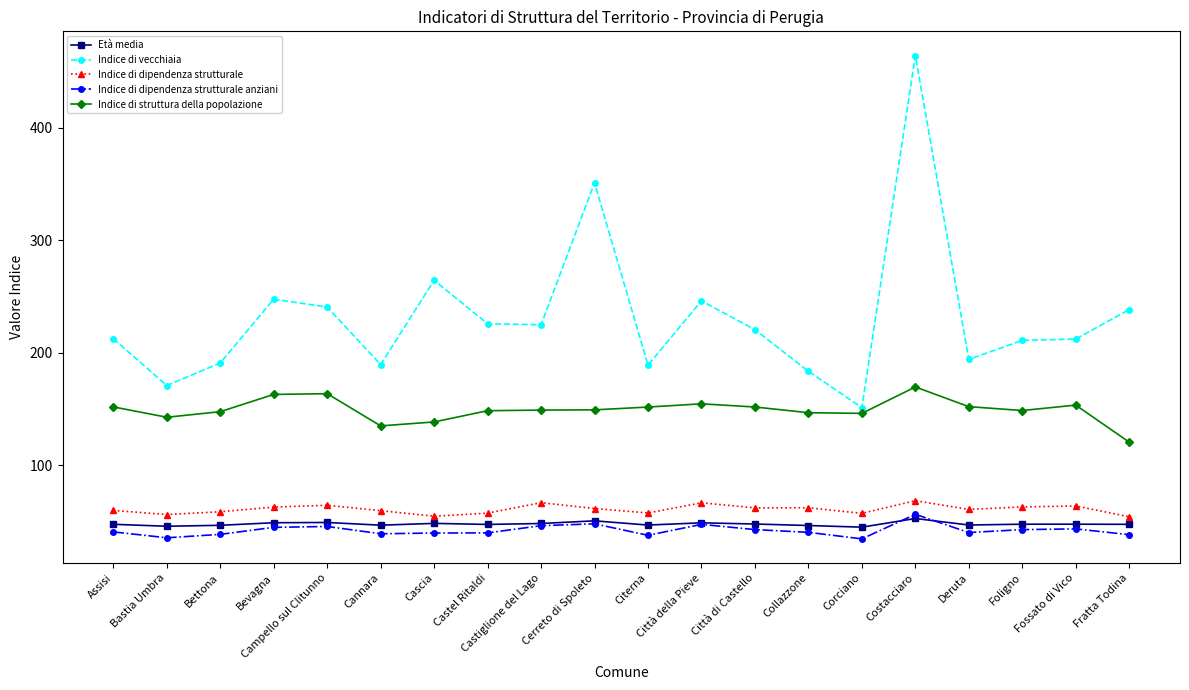

What are all the series names shown in the legend?

Età media, Indice di vecchiaia, Indice di dipendenza strutturale, Indice di dipendenza strutturale anziani, Indice di struttura della popolazione